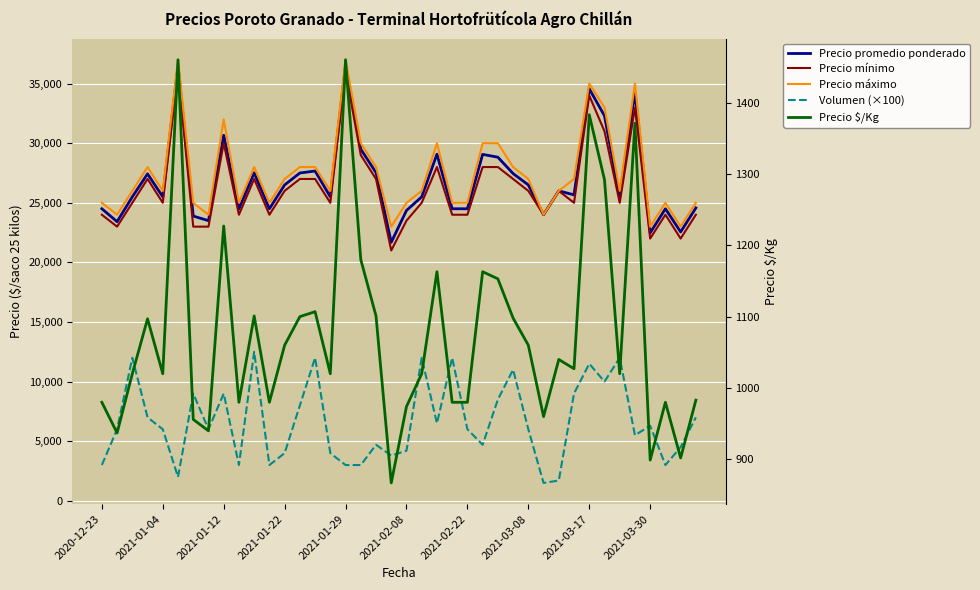

How many values in the Precio mínimo series exceed 25000?

19